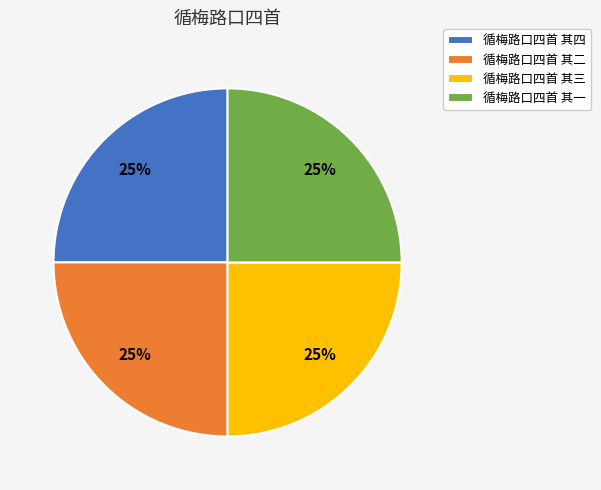

Does any single category account for the majority?

No